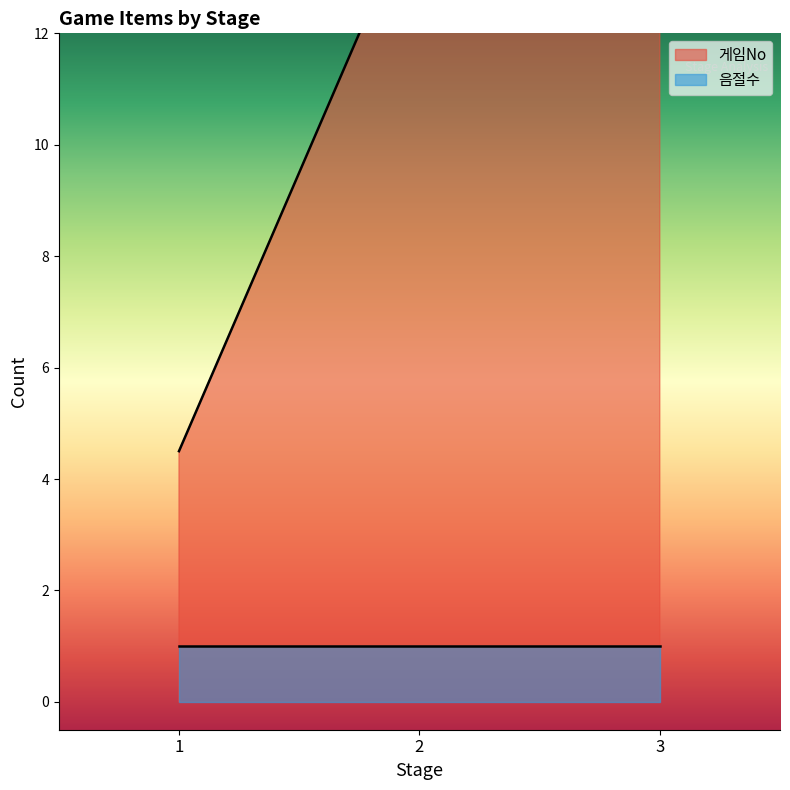

True or false: 음절수 and 게임No intersect in this chart.

False